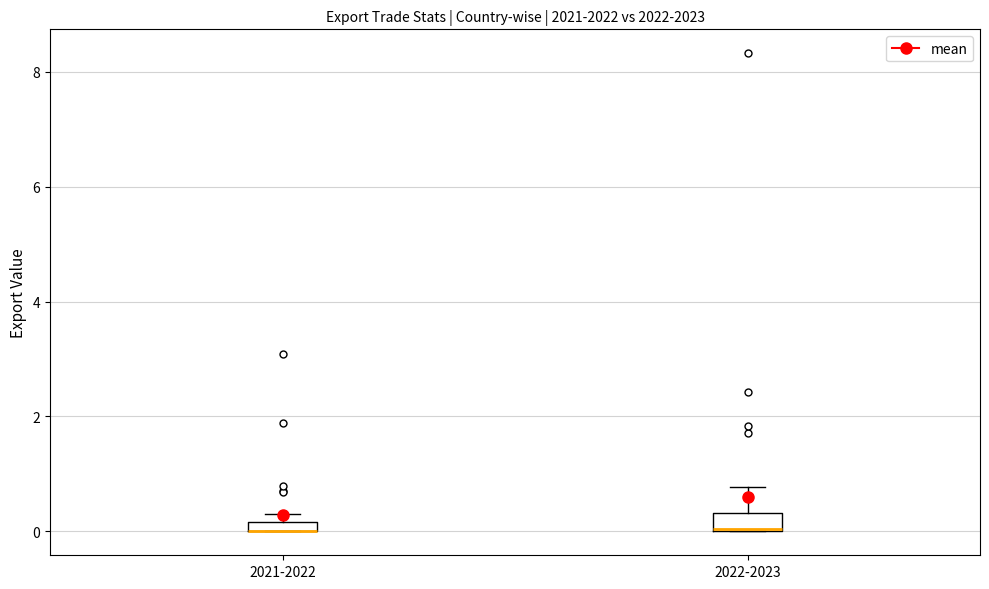

Where is the upper edge of the box for 2021-2022 on the y-axis? The values are not printed on the chart, so give them approximately, as read against the axis.

0.2